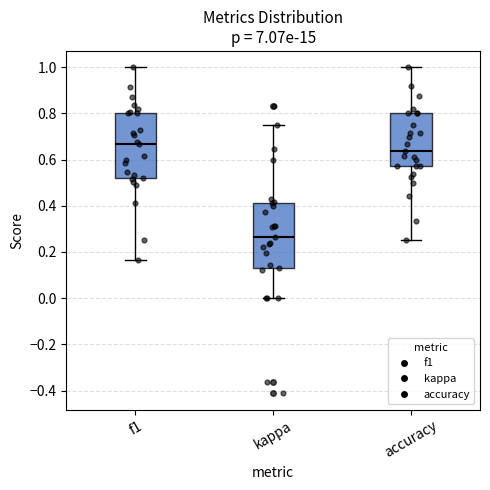

Where does the upper whisker of the box for accuracy end on the y-axis? The values are not printed on the chart, so give them approximately, as read against the axis.

1.00